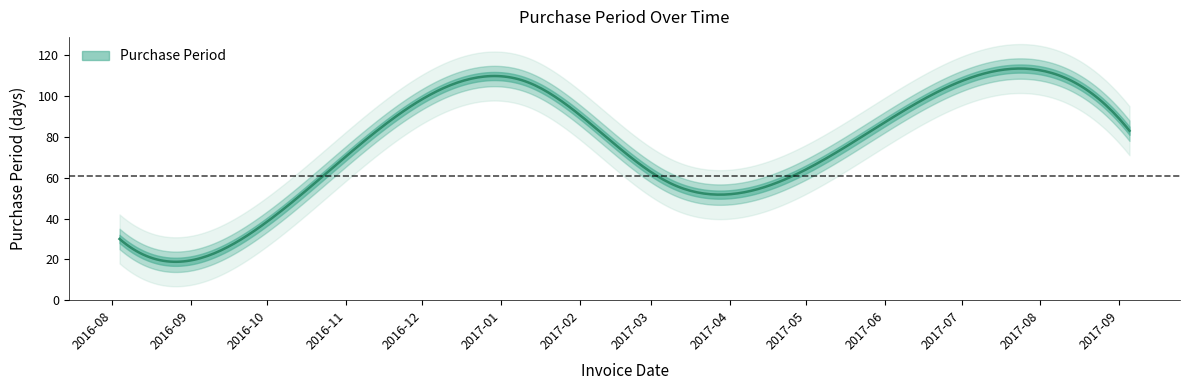

What is the smallest value displayed?

19